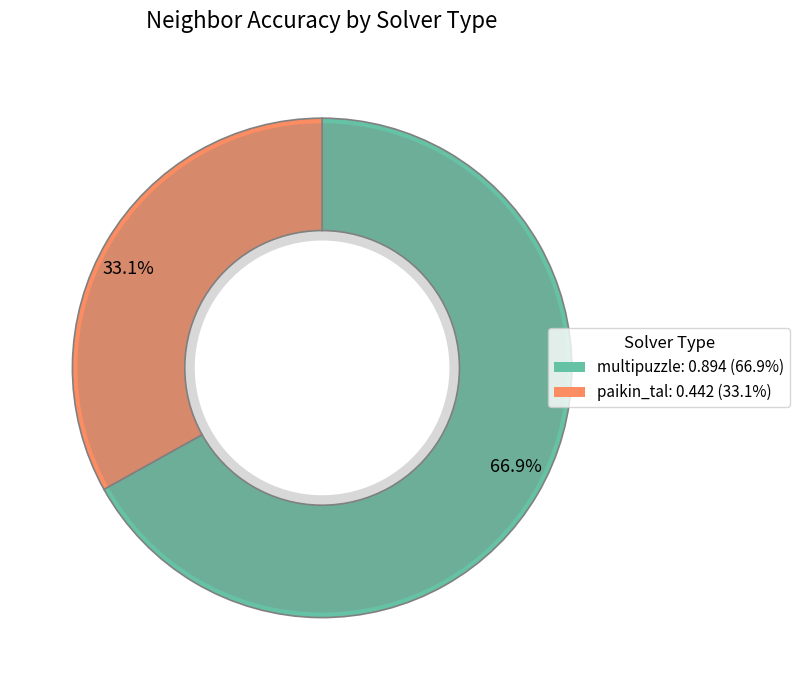

Does any single category account for the majority?

Yes